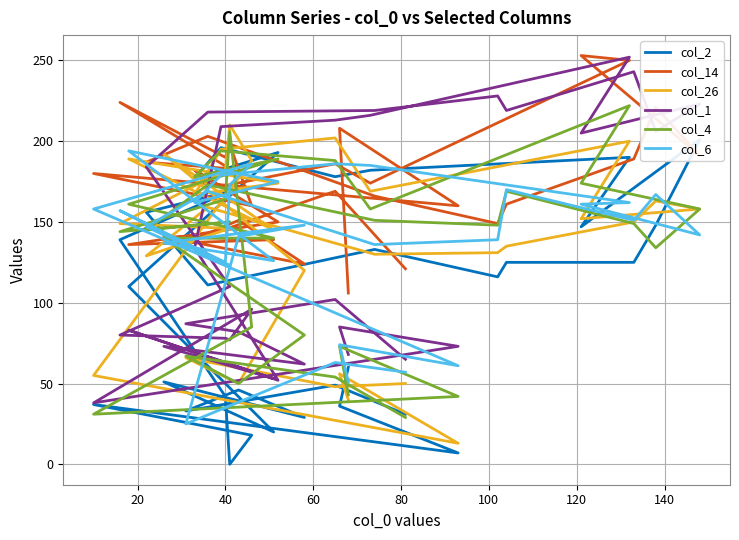

What is the sum of all col_14 values?

5561